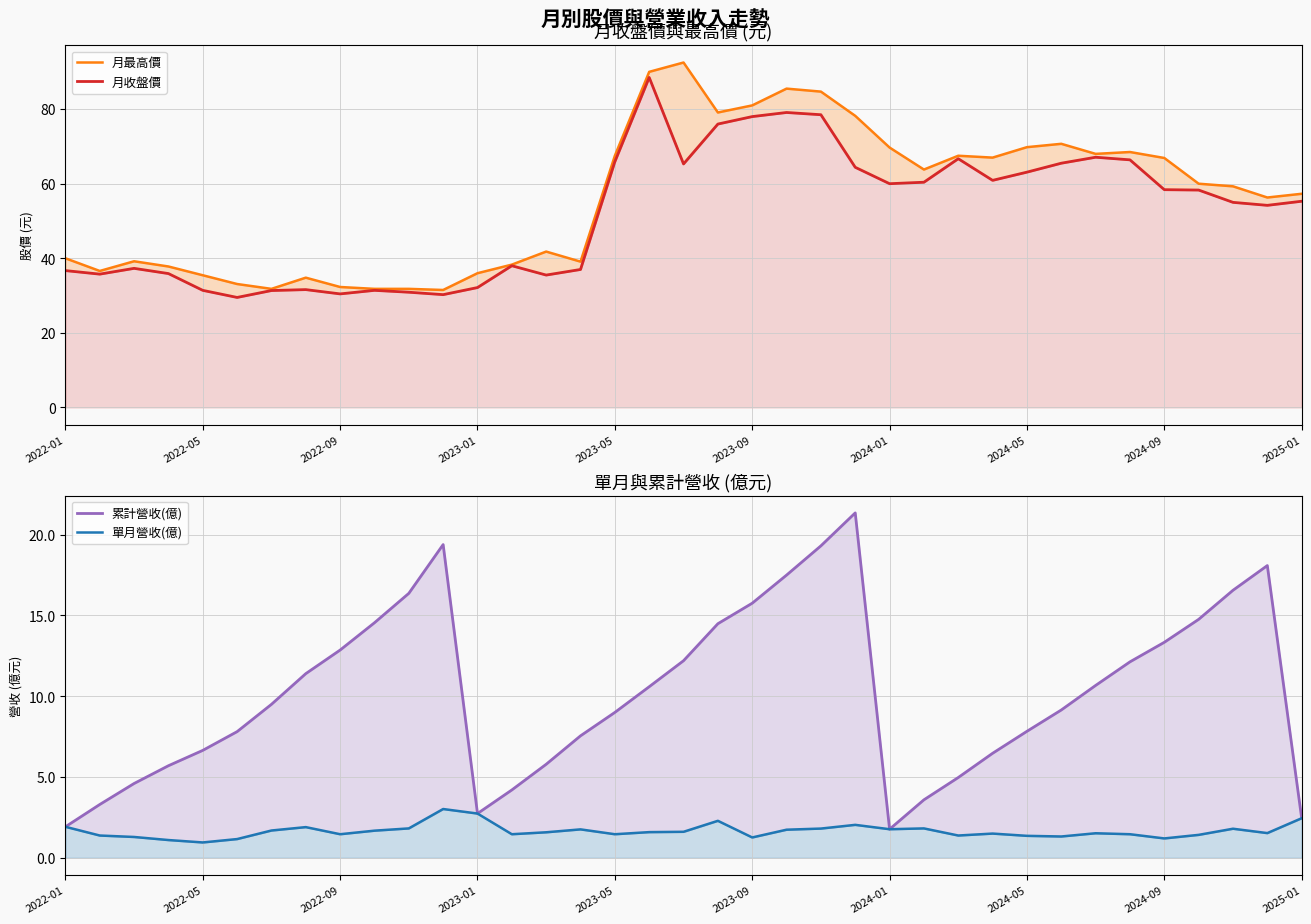

True or false: 月收盤價 and 月最高價 intersect in this chart.

False